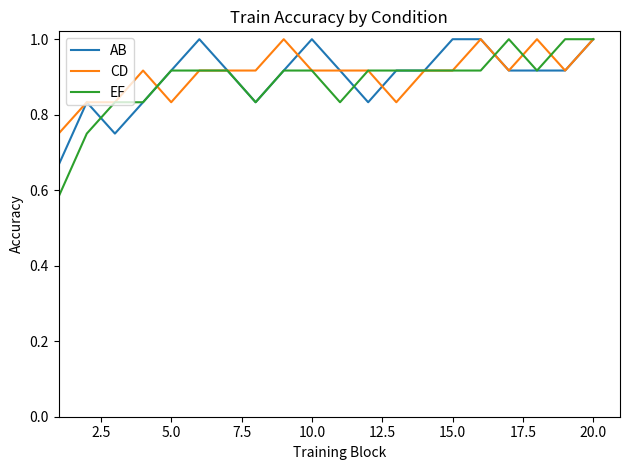

In CD, how many points are higher than both neighbors (excluding endpoints)?

4